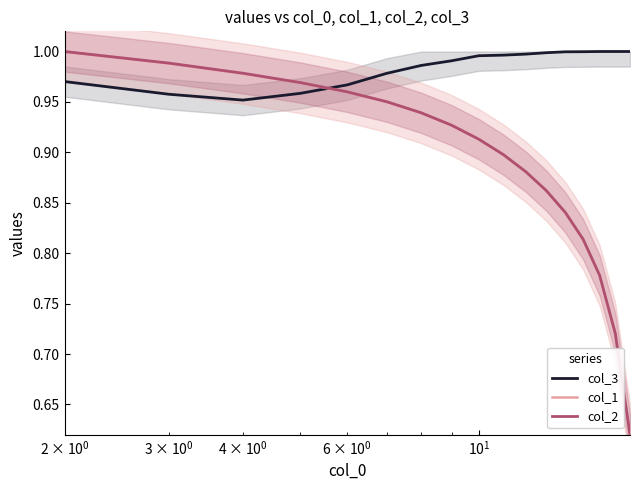

True or false: col_3 and col_1 cross at least once.

True